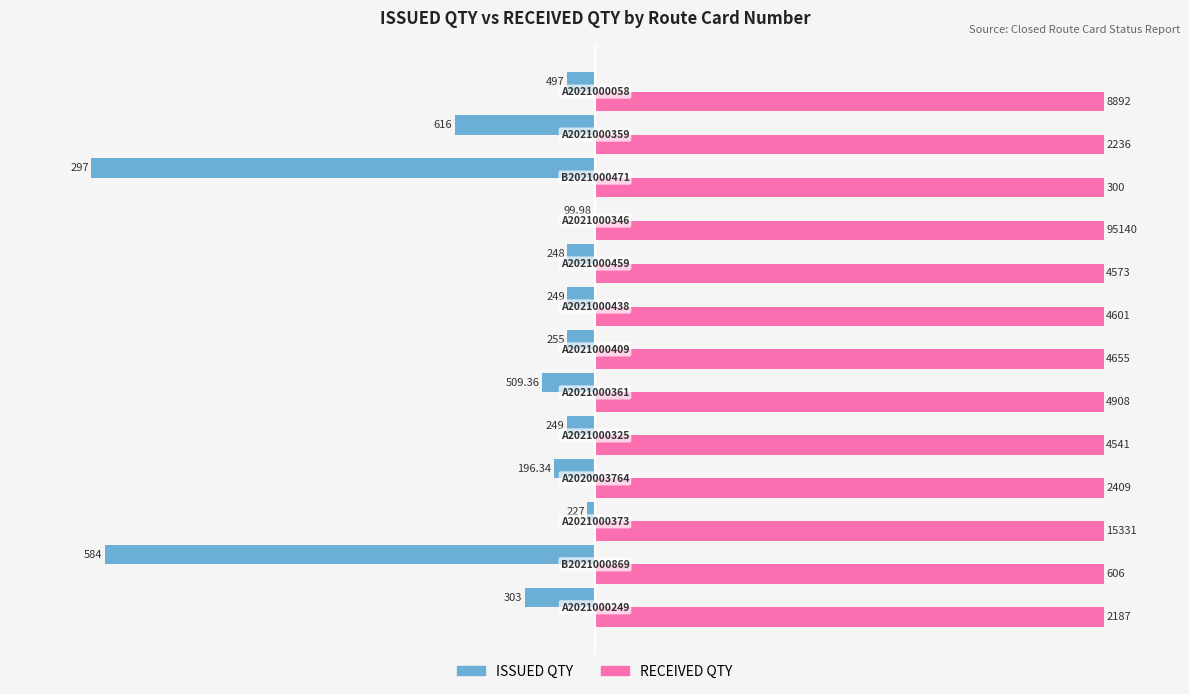

What are all the series names shown in the legend?

ISSUED QTY, RECEIVED QTY